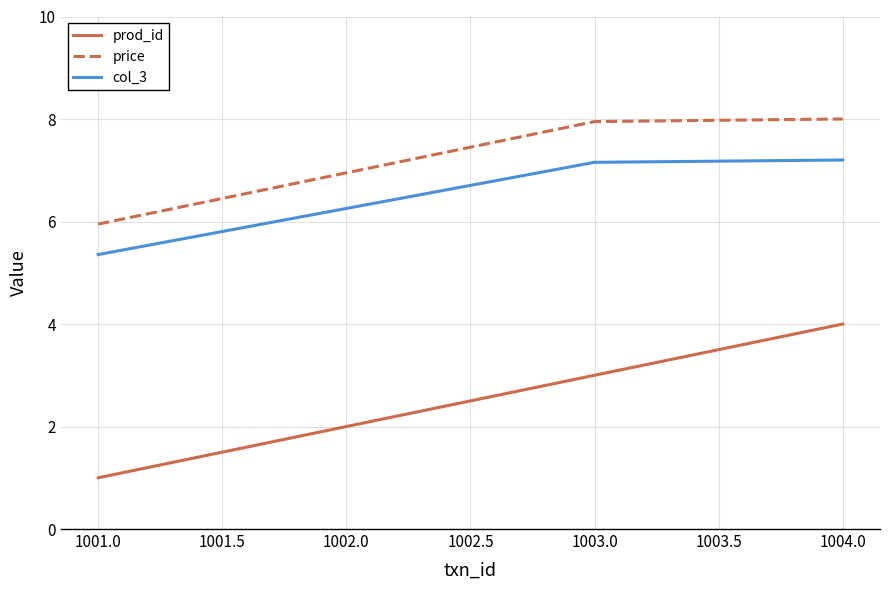

Where is col_3 nearest to the value 6?

1002.0